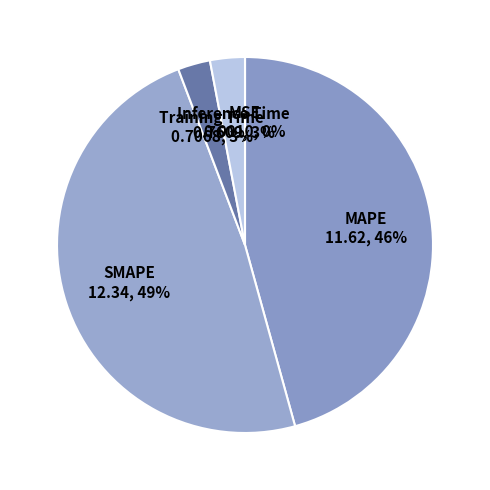

Is the sum of MAPE and SMAPE greater than half?

Yes